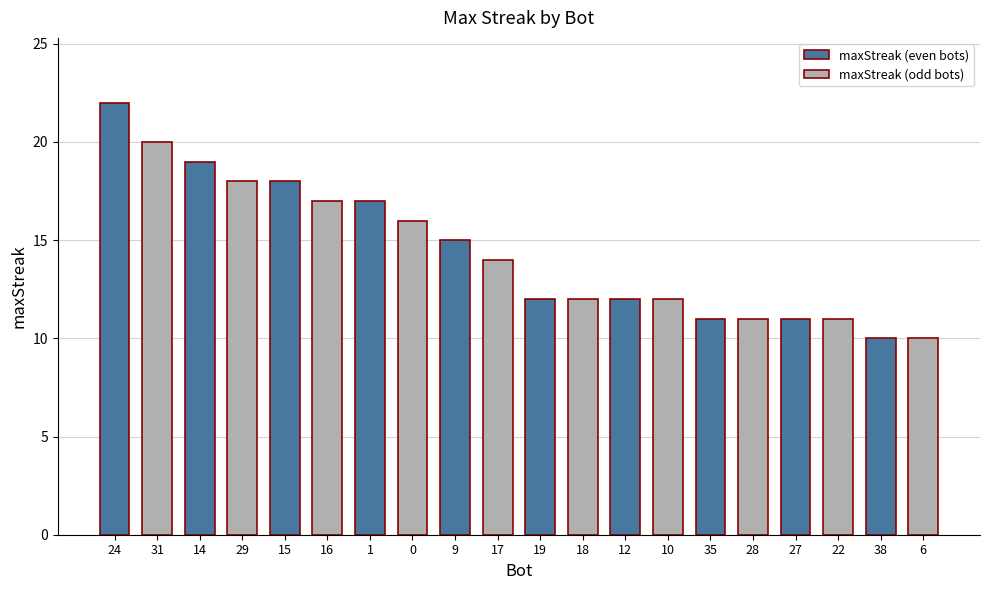

How many categories are shown in the chart?

20